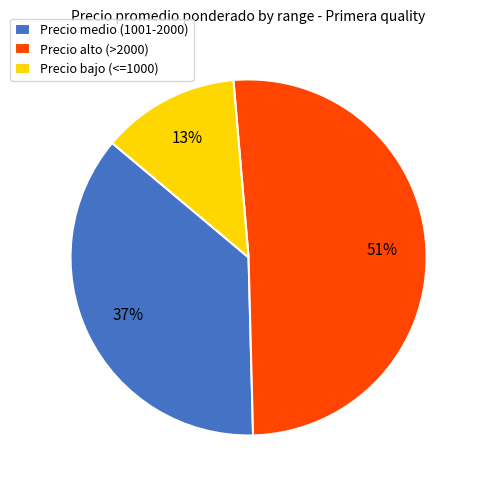

Do Precio alto (>2000) and Precio medio (1001-2000) together represent more than half of the pie?

Yes